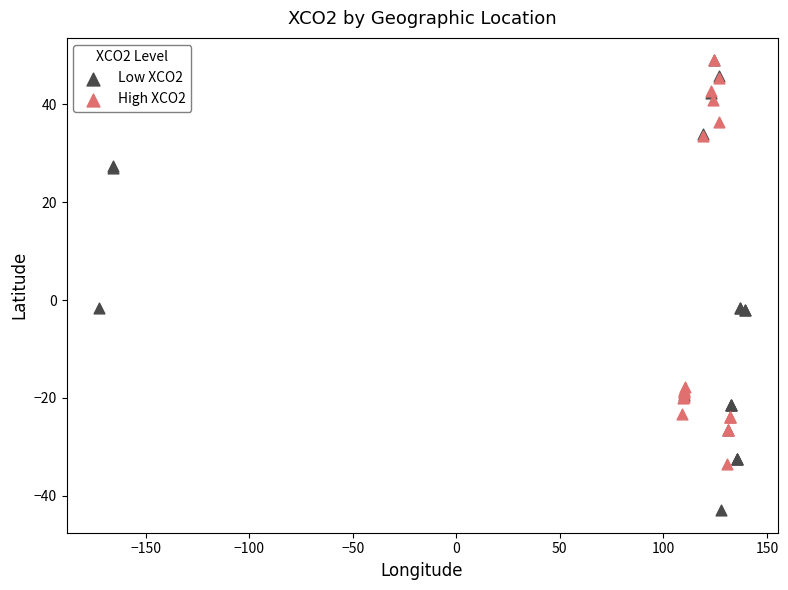

What are all the series names shown in the legend?

Low XCO2, High XCO2